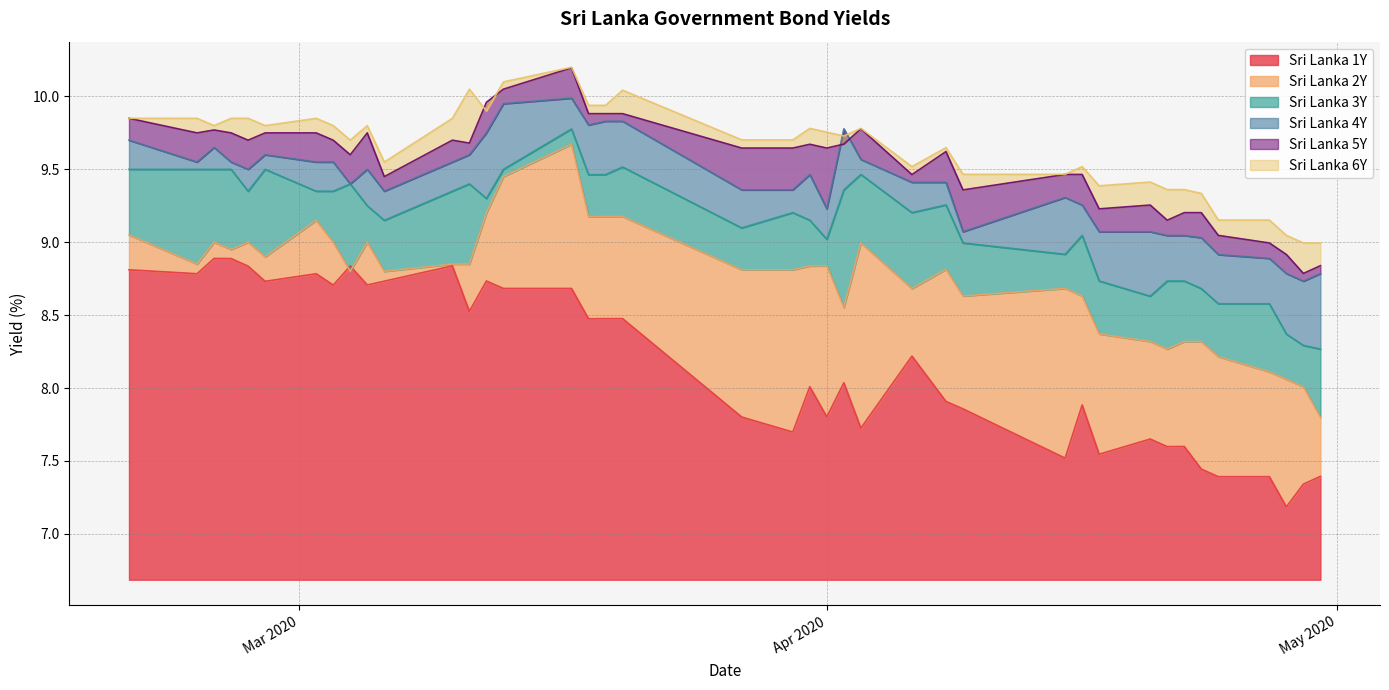

Count the number of data series in this chart.

6